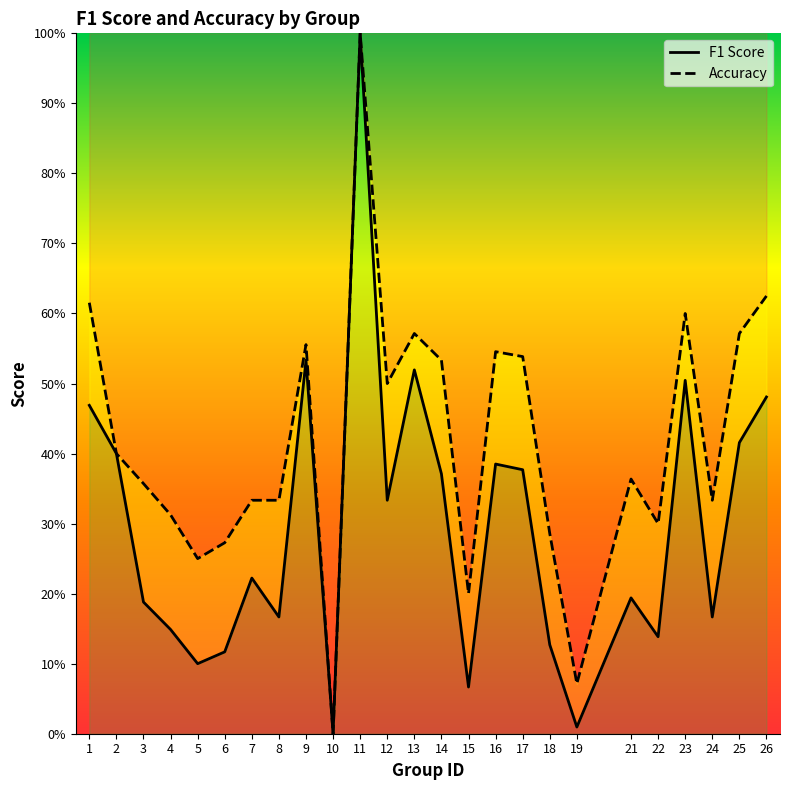

Reading left to right, list all the values displayed in this chart.

f1: 1=0.5	2=0.4	3=0.2	4=0.1	5=0.1	6=0.1	7=0.2	8=0.2	9=0.5	10=0.0	11=1.0	12=0.3	13=0.5	14=0.4	15=0.1	16=0.4	17=0.4	18=0.1	19=0.0	21=0.2	22=0.1	23=0.5	24=0.2	25=0.4	26=0.5
accuracy: 1=0.6	2=0.4	3=0.4	4=0.3	5=0.2	6=0.3	7=0.3	8=0.3	9=0.6	10=0.0	11=1.0	12=0.5	13=0.6	14=0.5	15=0.2	16=0.5	17=0.5	18=0.3	19=0.1	21=0.4	22=0.3	23=0.6	24=0.3	25=0.6	26=0.6